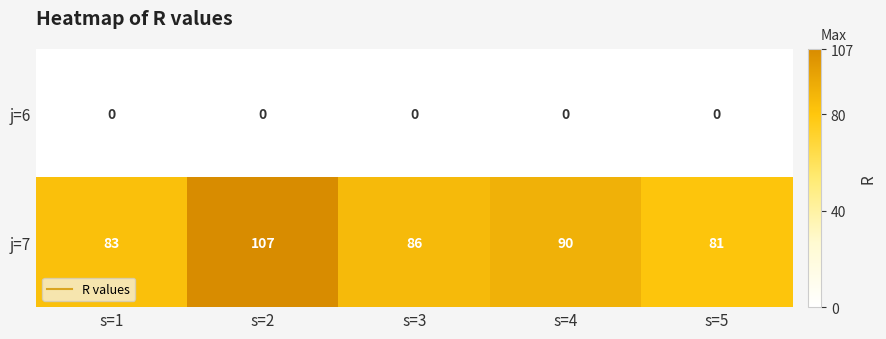

At which category is the sum across all series the highest?

s=2